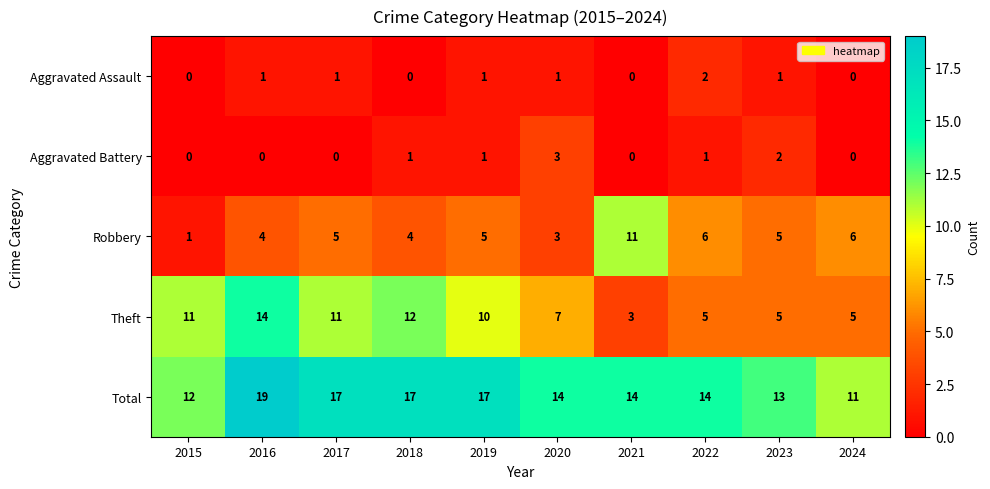

What is the sum of all Robbery values?

50